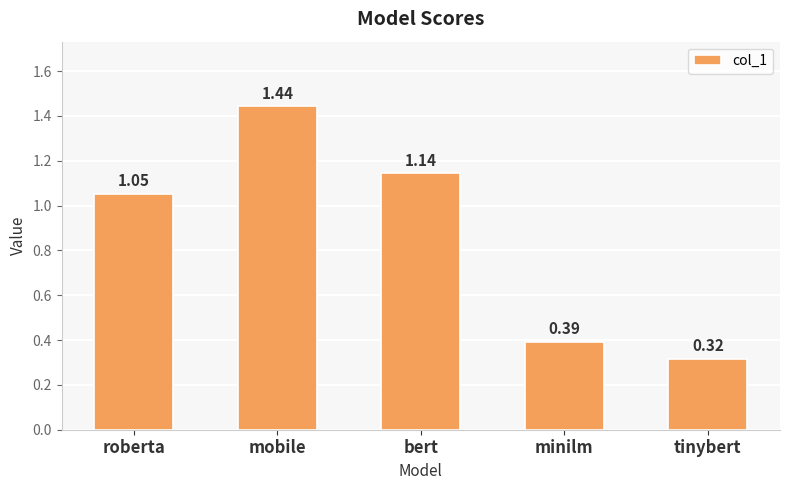

What is the change in value from roberta to tinybert?

-0.7